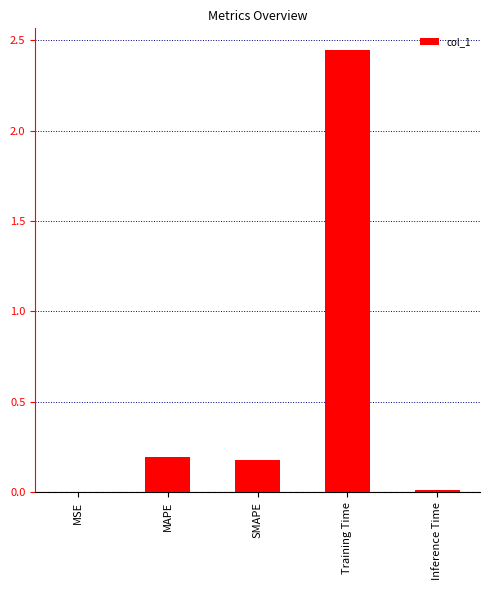

Which category has the highest value across all series?

Training Time